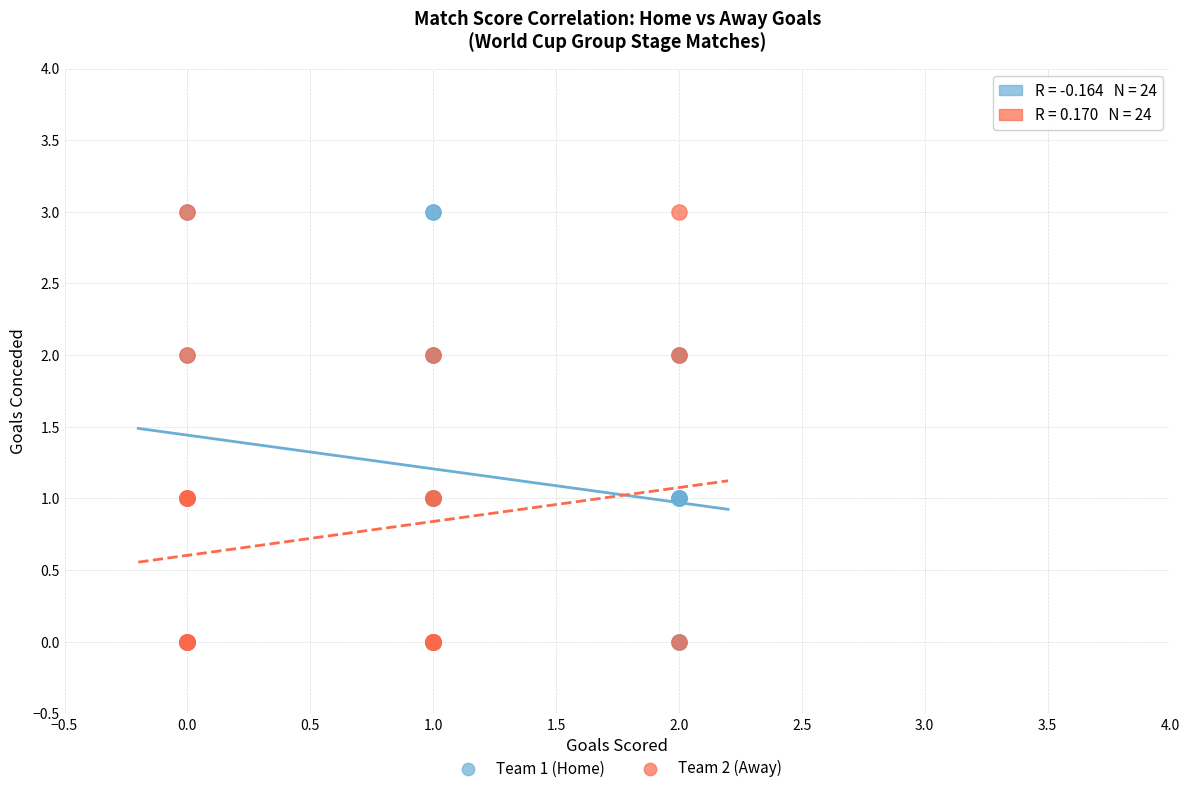

What are all the series names shown in the legend?

Team 1 (Home), Team 2 (Away)